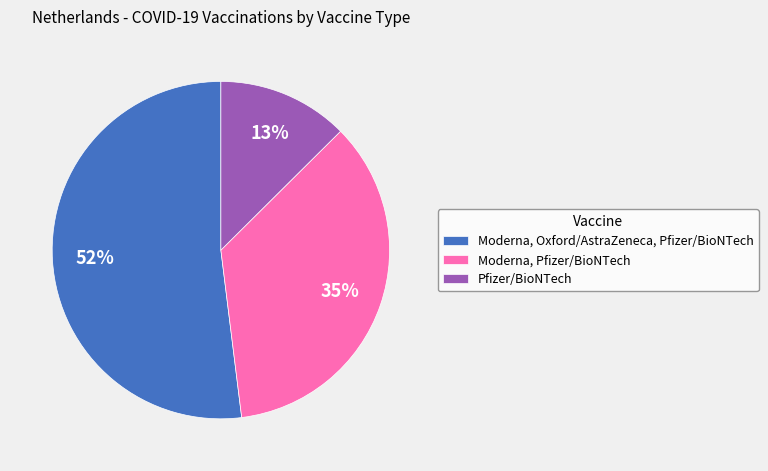

What is the largest slice in the pie chart?

Moderna, Oxford/AstraZeneca, Pfizer/BioNTech